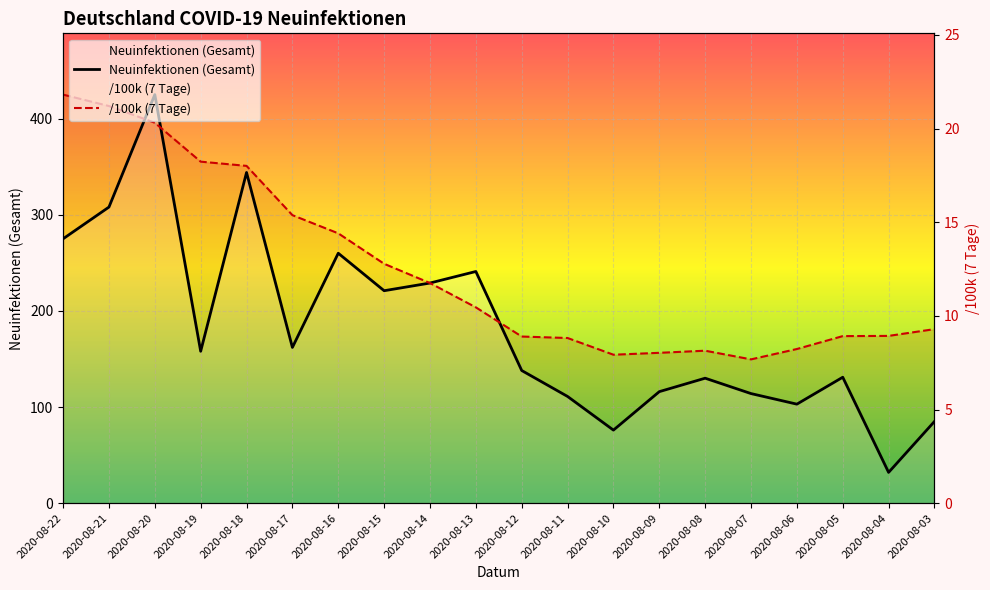

How many data points in Neuinfektionen (Gesamt) are less than 158?

10